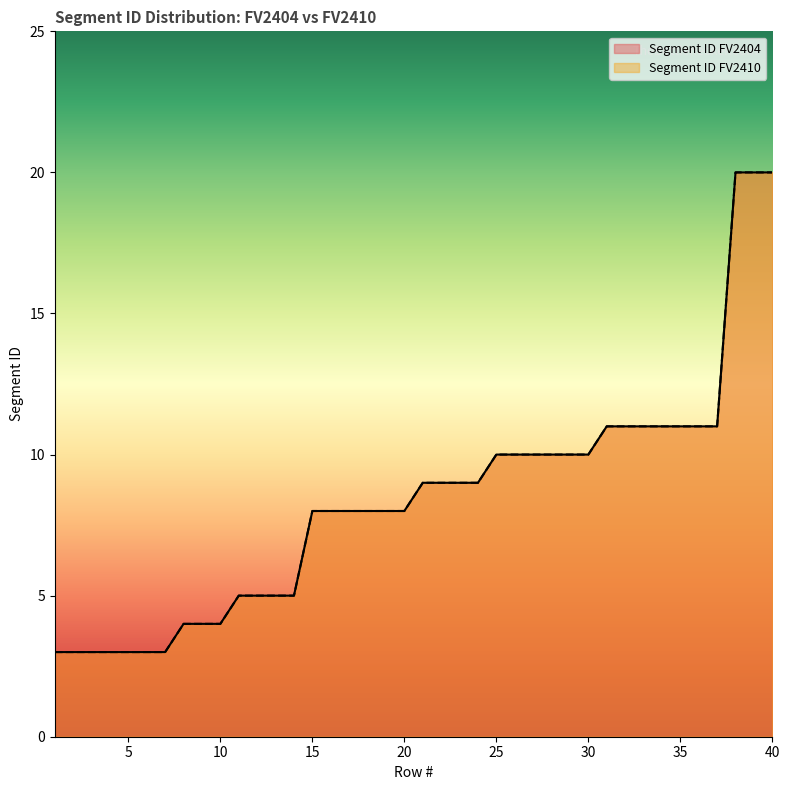

What is the difference between the second highest and minimum values in the Segment ID FV2404 series?

17